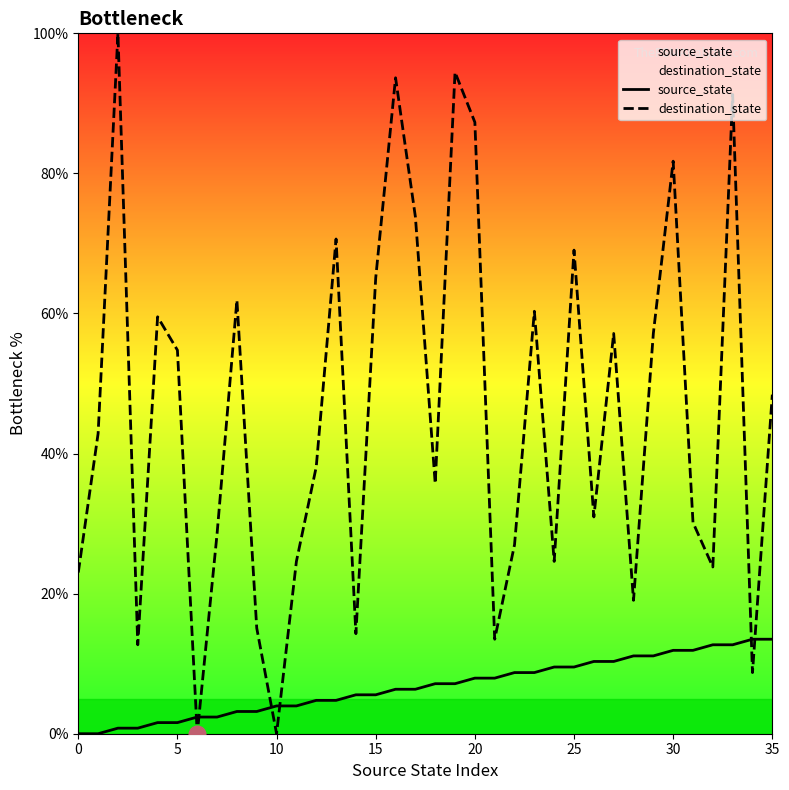

Rank the series by their maximum value, from highest to lowest.

destination_state, source_state